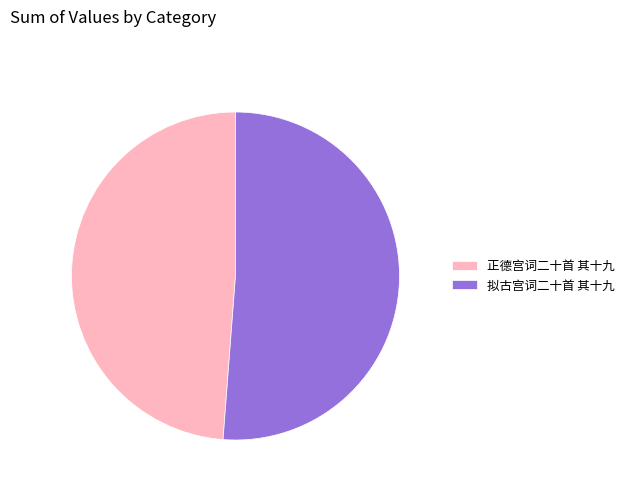

Count the number of slices in the pie.

2